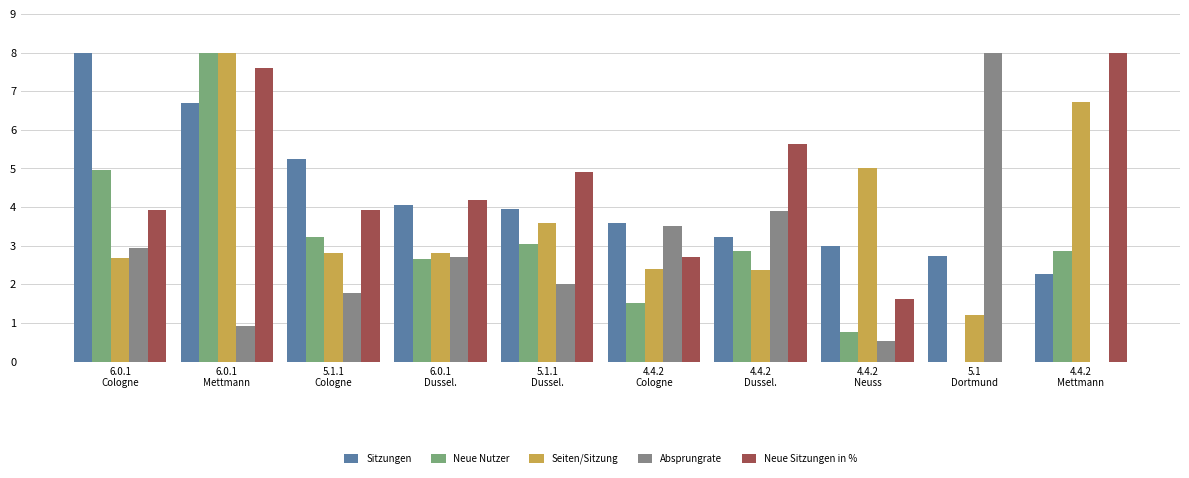

How many data points does each series have?

10